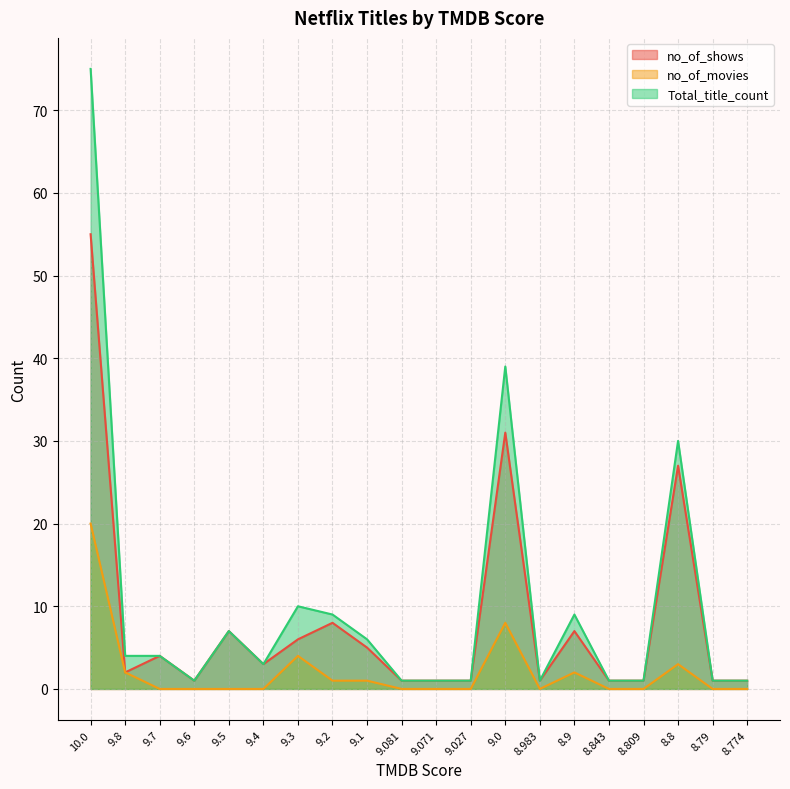

What is the sum of the no_of_shows values at 8.983 and 9.6?

2